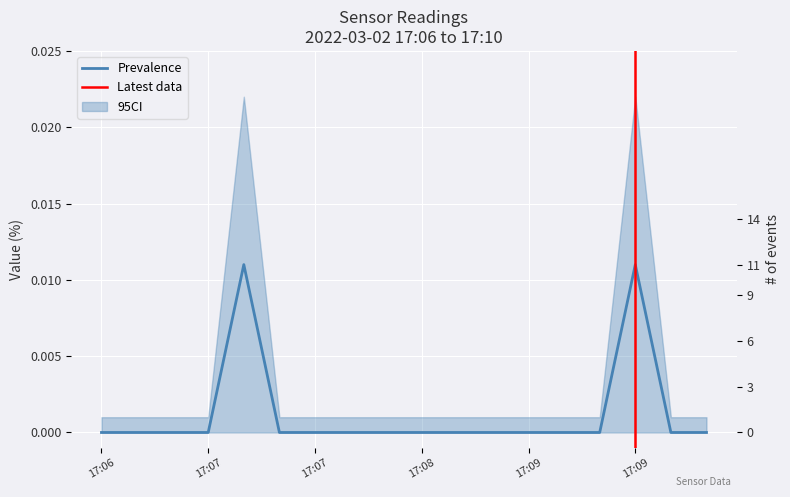

What is the label of the 13th point from the right?

2022-03-02 17:07:43